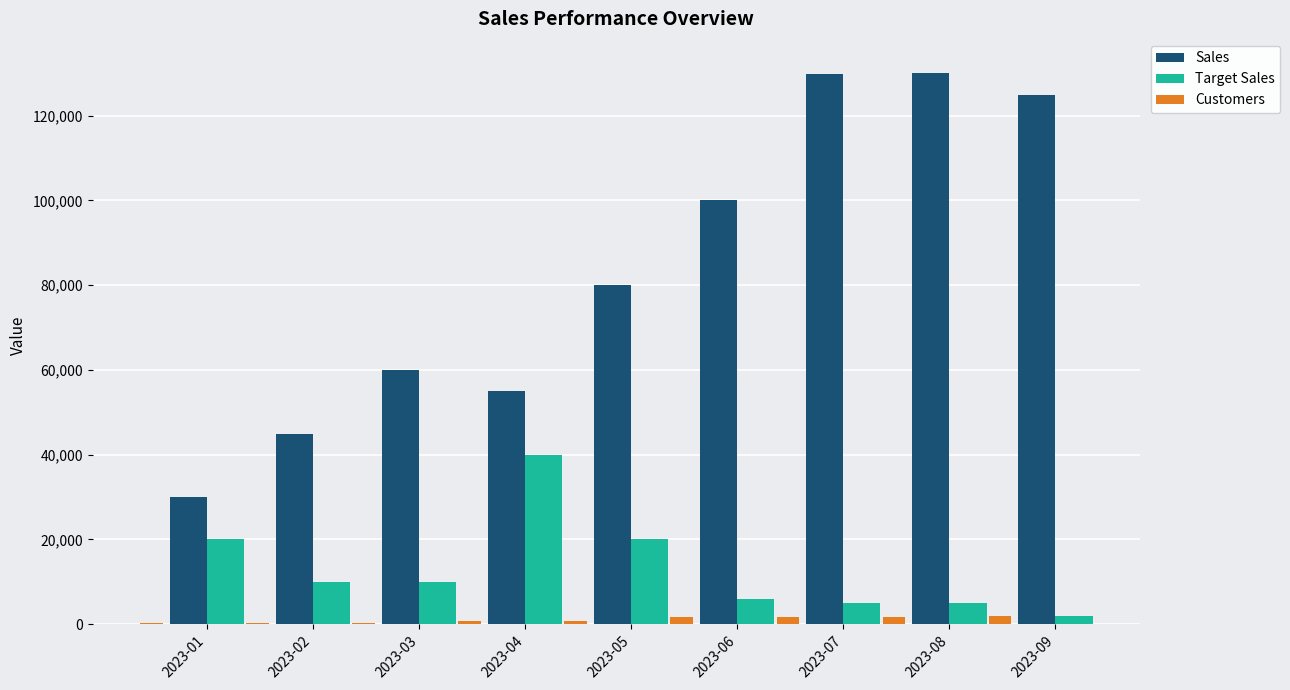

What is the sum of all Sales values?

754940.7